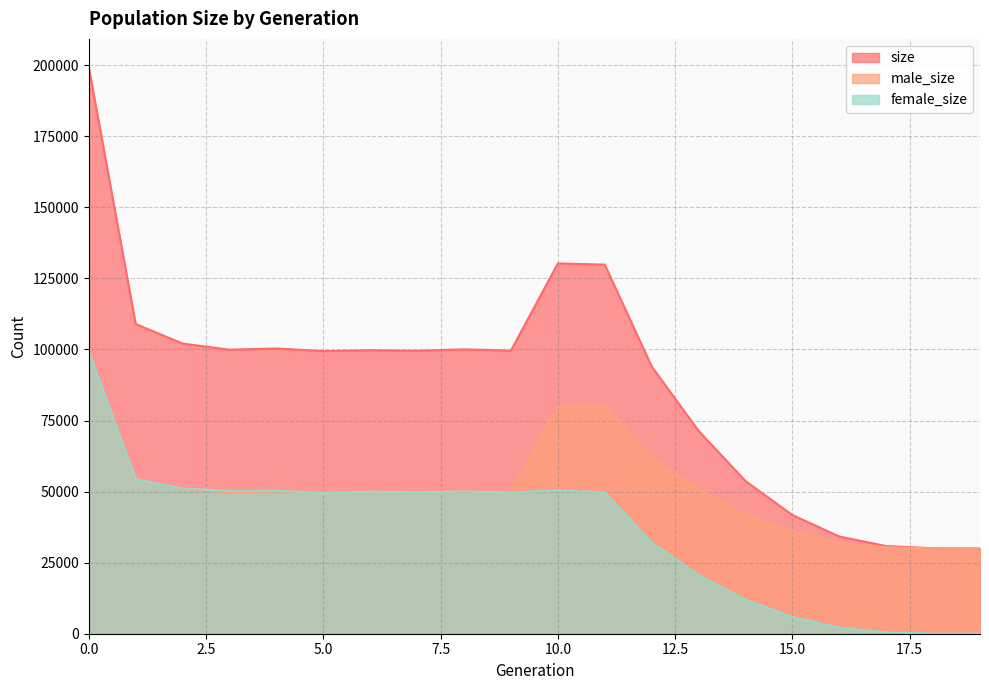

Does the chart have visible grid lines?

Yes